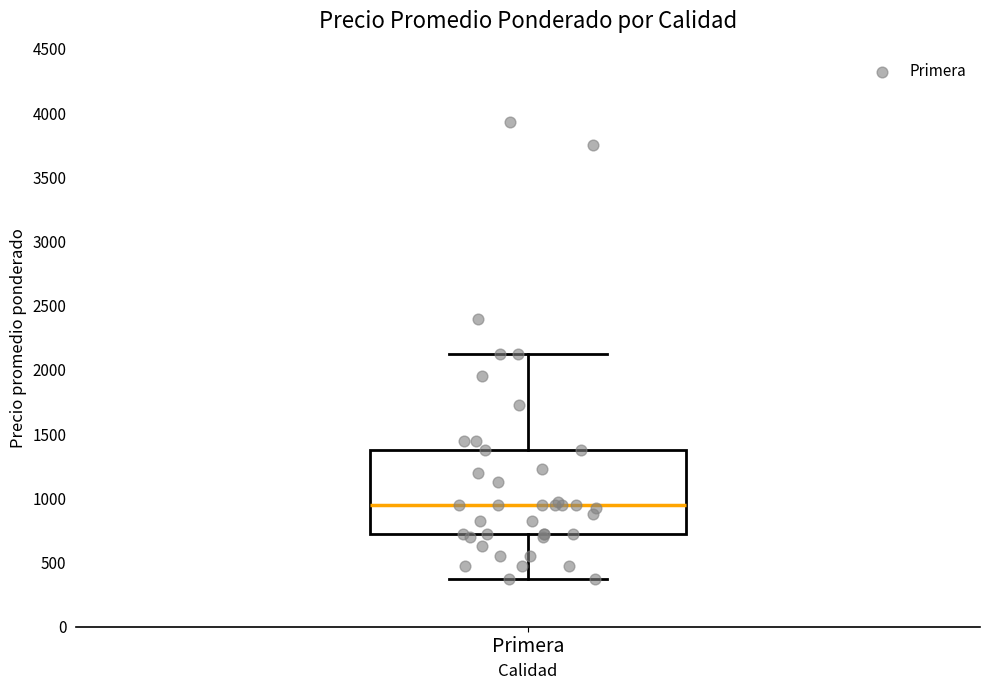

Transcribe this box plot: give where the median line is, the range the box spans, and where the two whiskers end, as read against the y-axis. The values are not printed on the chart, so give them approximately, as read against the axis.

median 950, box 700 to 1400, whiskers 400 to 2150